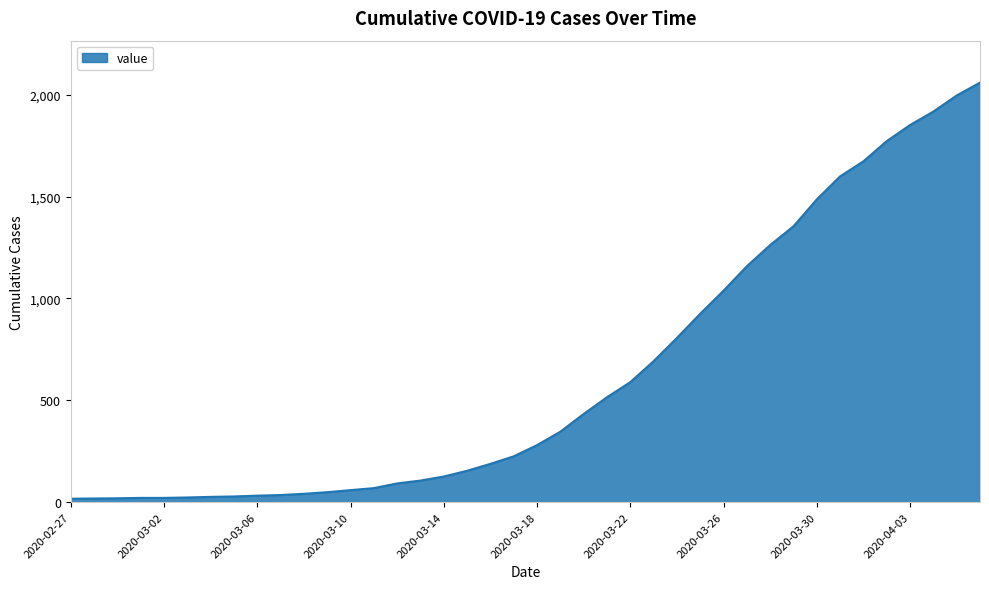

How many categories are shown in the chart?

40